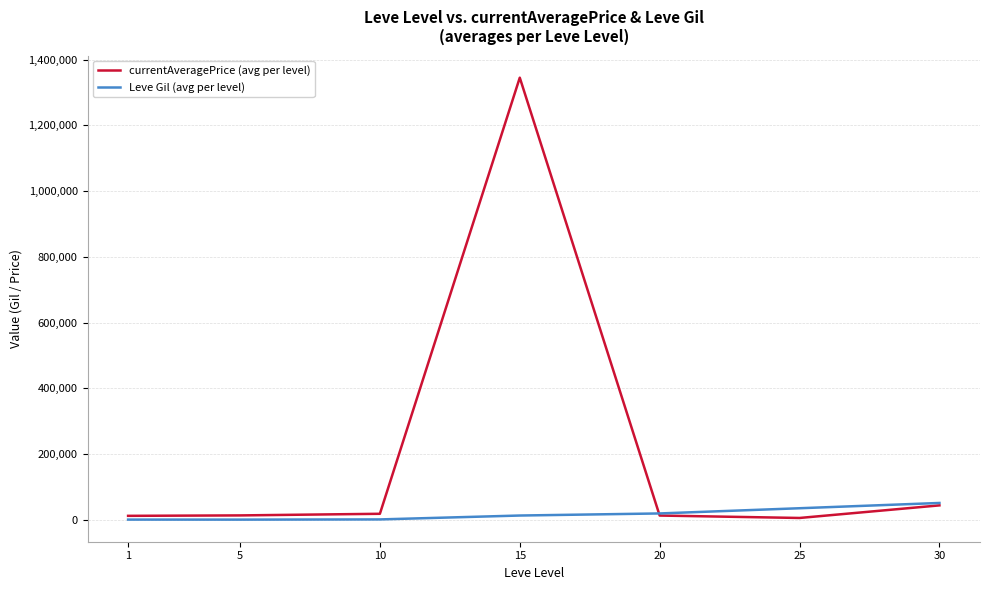

What are all the series names shown in the legend?

currentAveragePrice (avg per level), Leve Gil (avg per level)